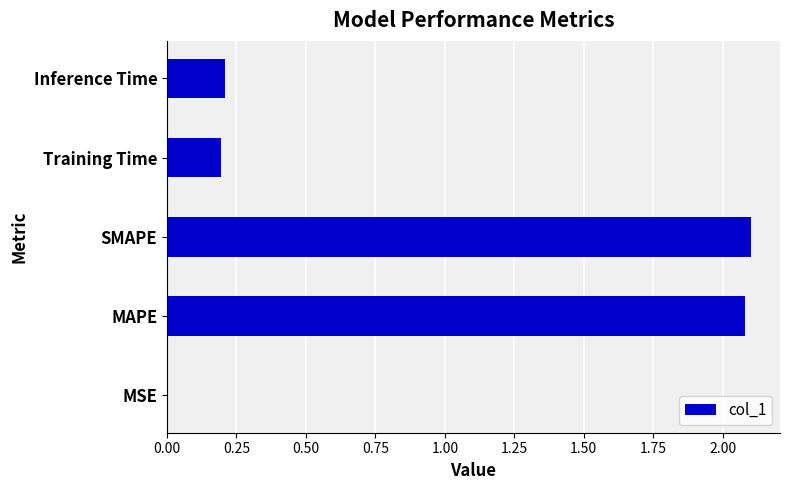

The chart shows a value of 0.2 at Training Time. True or false?

True